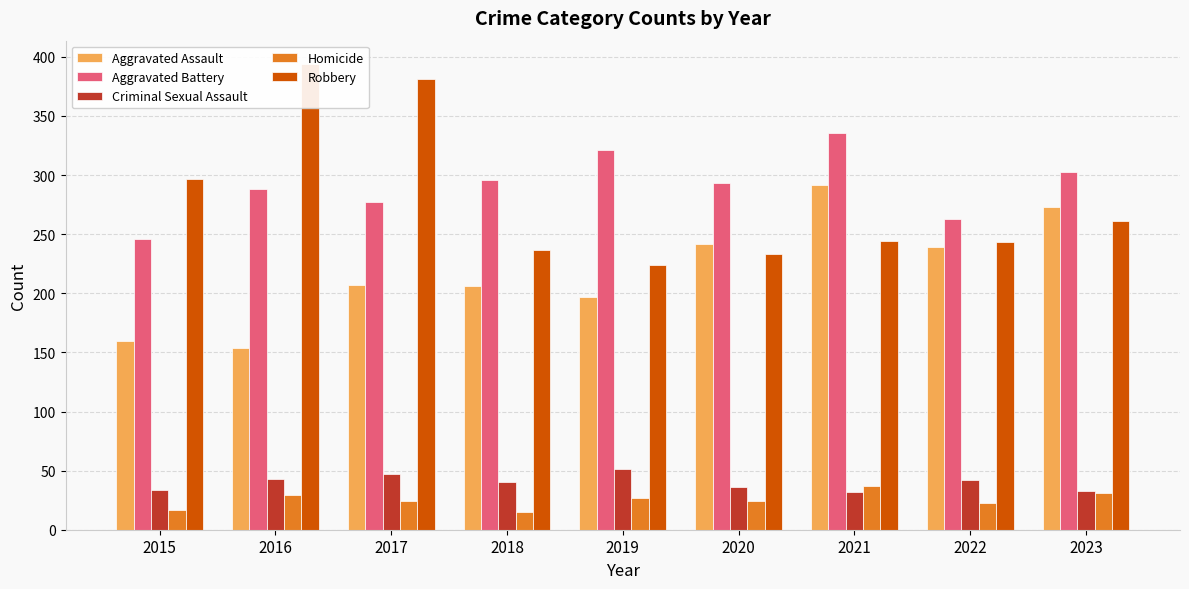

List the labels in order of Aggravated Assault value, smallest first.

2016, 2015, 2019, 2018, 2017, 2022, 2020, 2023, 2021